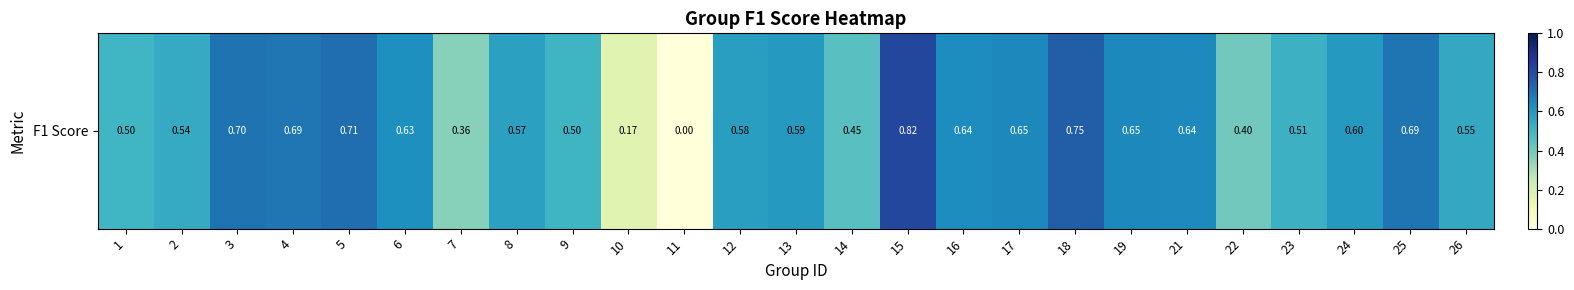

List the labels in order of value, largest first.

15, 18, 5, 3, 25, 4, 19, 17, 21, 16, 6, 24, 13, 12, 8, 26, 2, 23, 9, 1, 14, 22, 7, 10, 11